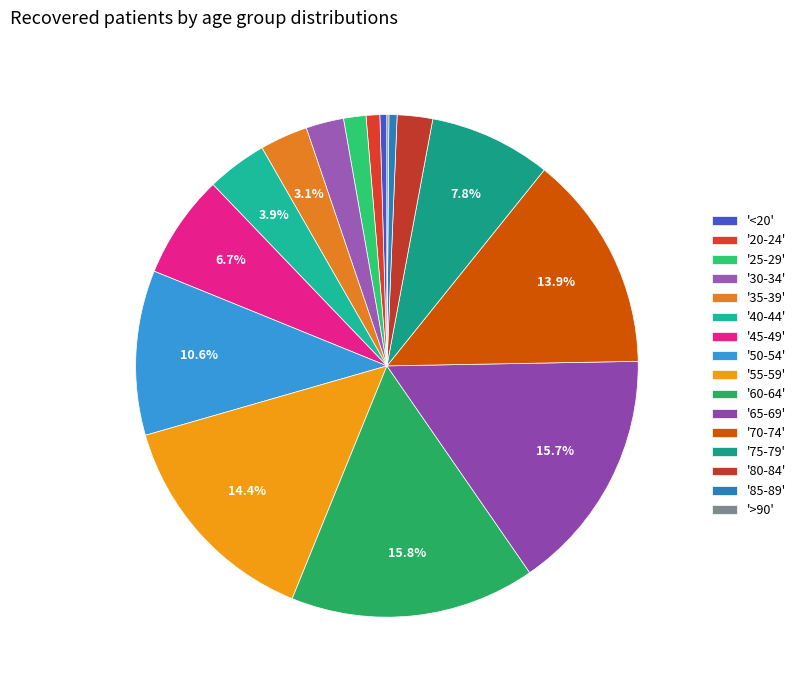

How many slices are in this pie chart?

16